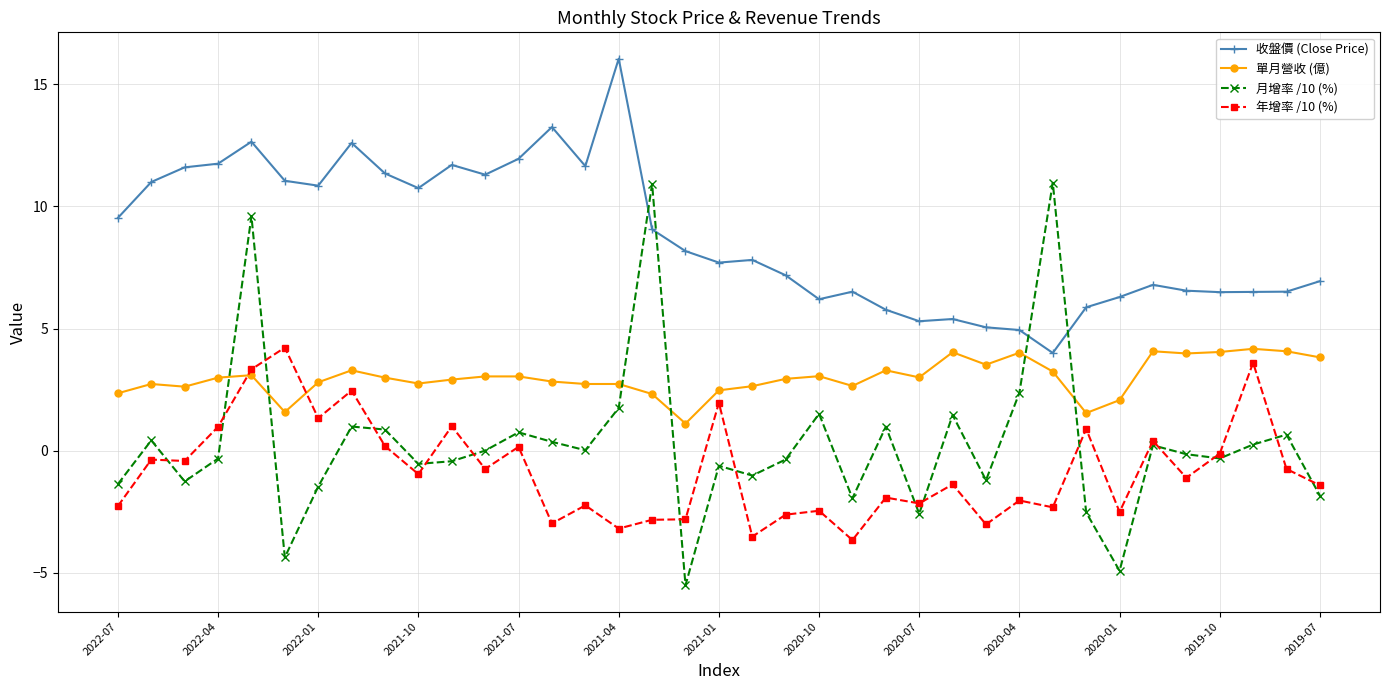

What is the difference between the maximum and minimum values in the 單月營收 (億) series?

3.1